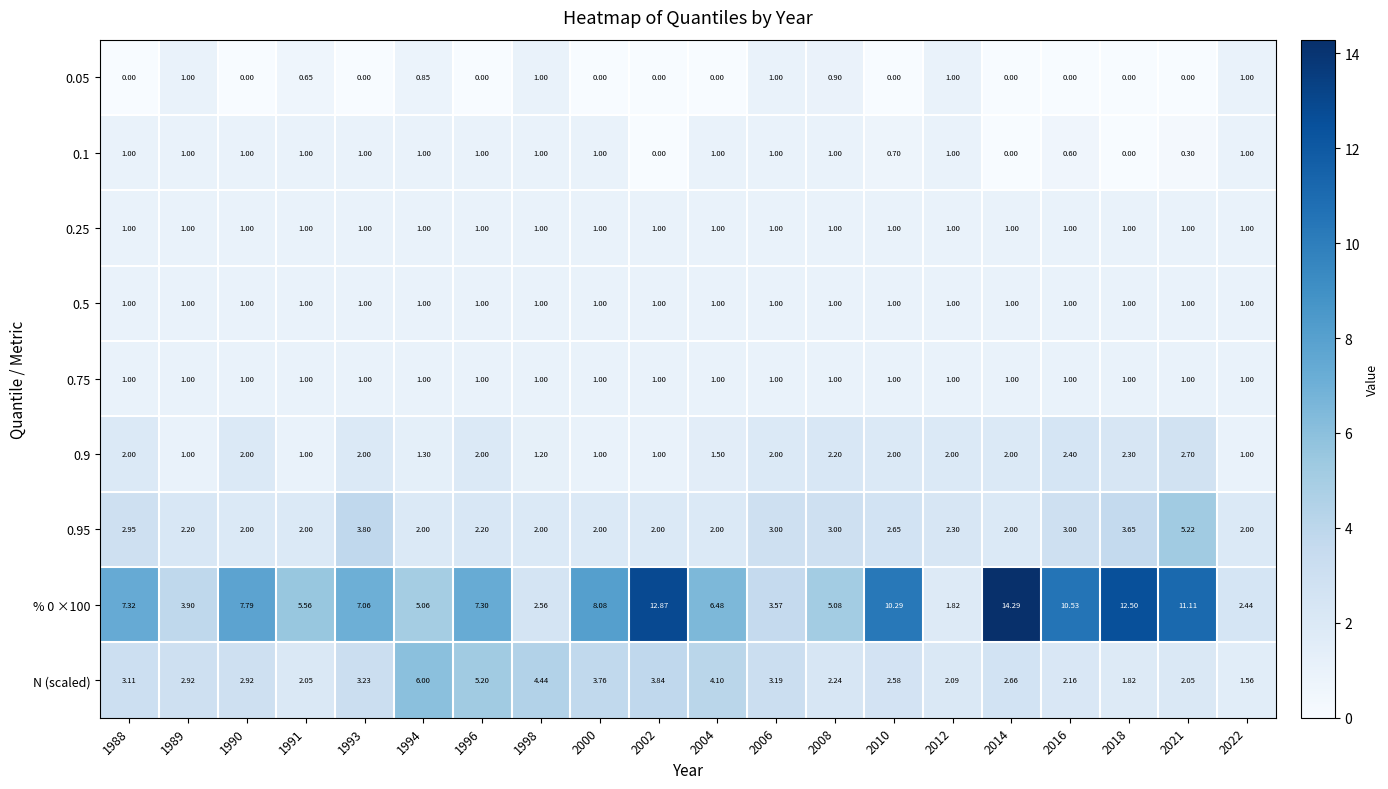

Is the value of % 0 ×100 at 2016 greater than the value of 0.25 at 1990?

Yes